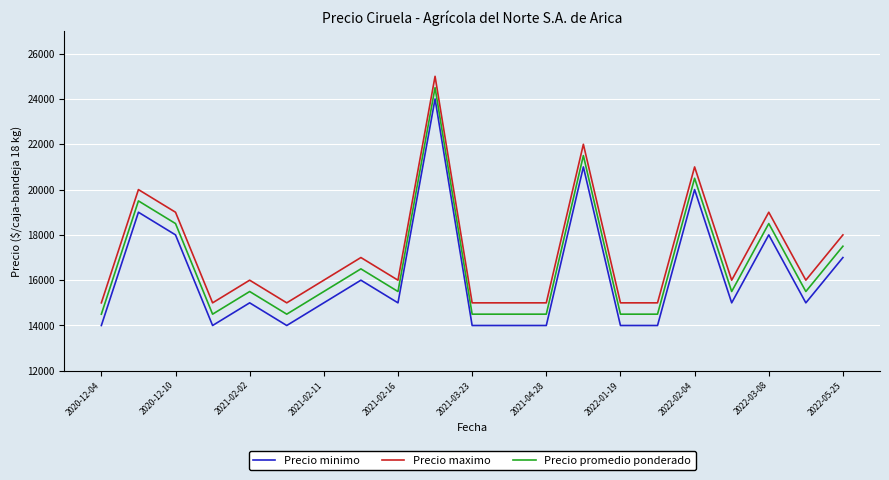

What is the difference between the maximum and second lowest values in the Precio promedio ponderado series?

10000